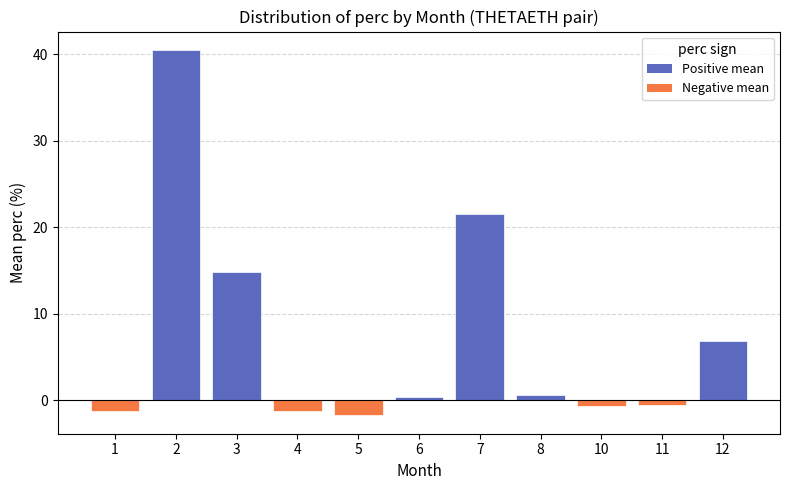

At which label is the value closest to 19?

7